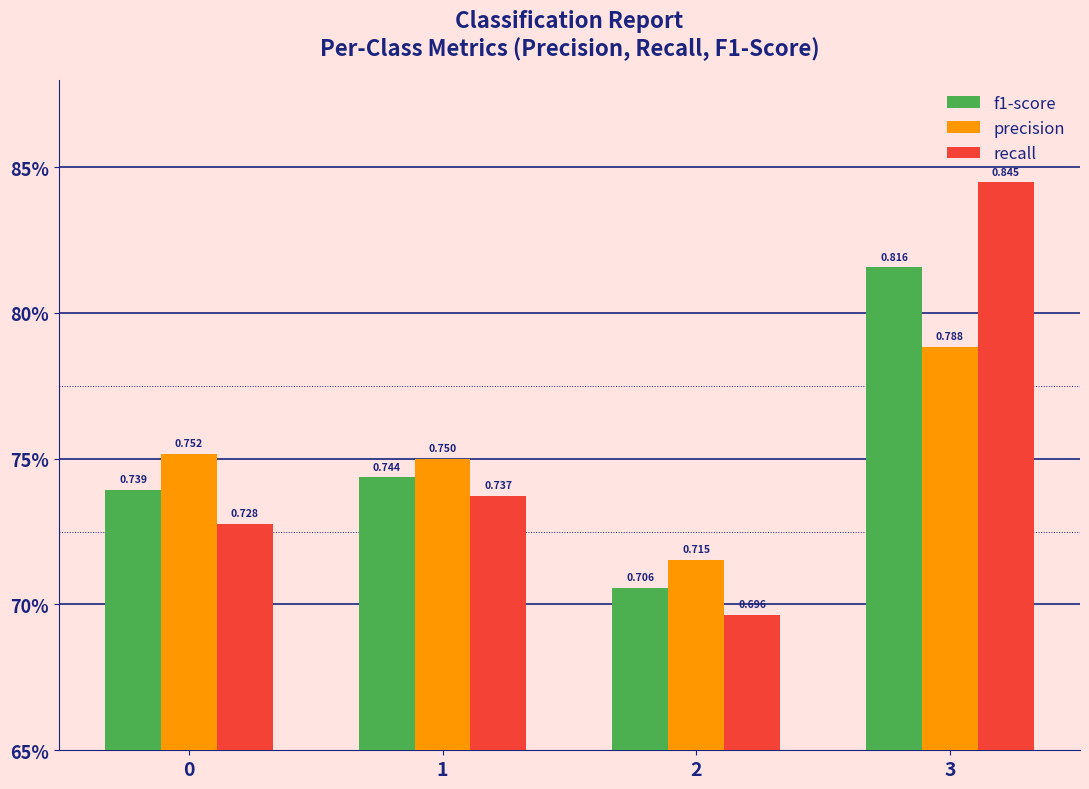

Which series has the largest total across all categories?

recall